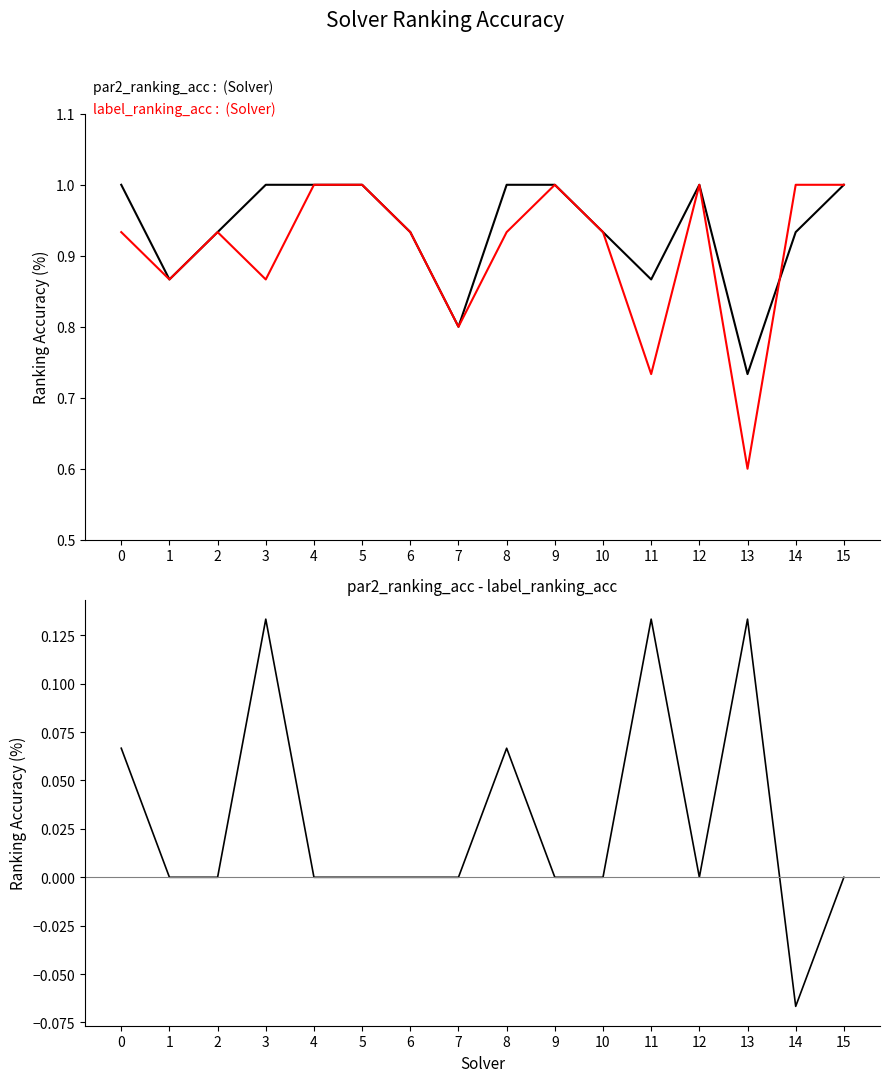

What is the smallest value displayed?

-0.1